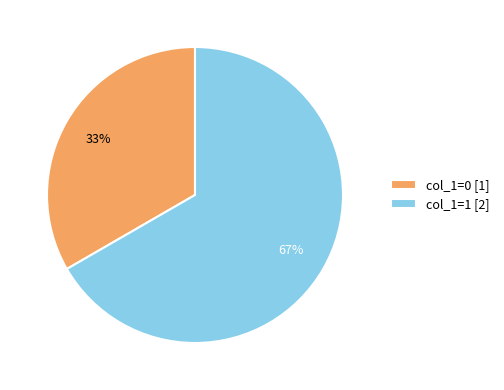

How many segments does this pie chart have?

2